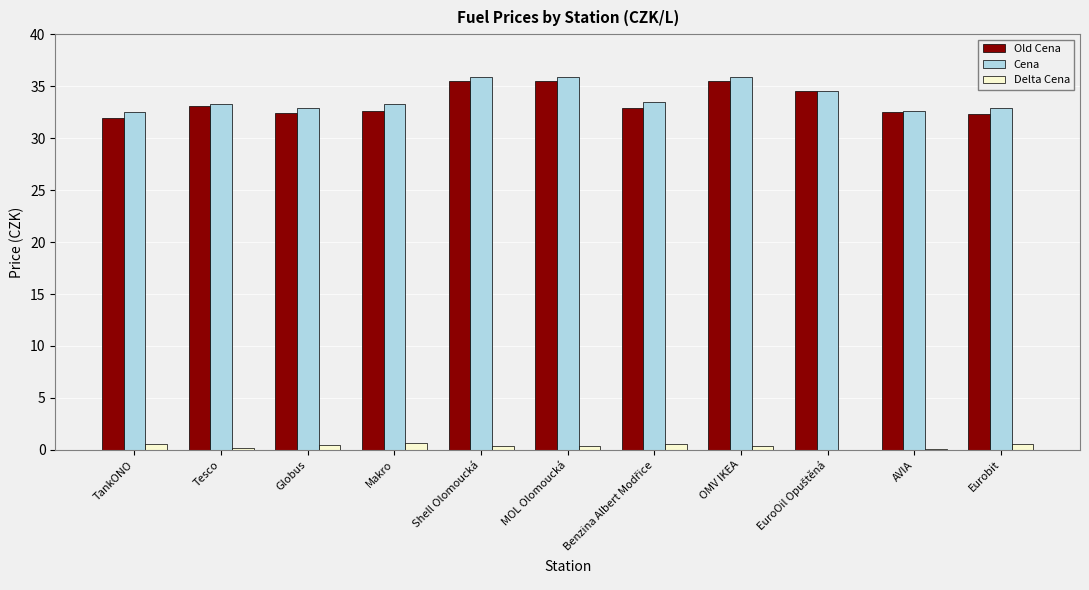

What is the sum of all Delta Cena values?

4.5